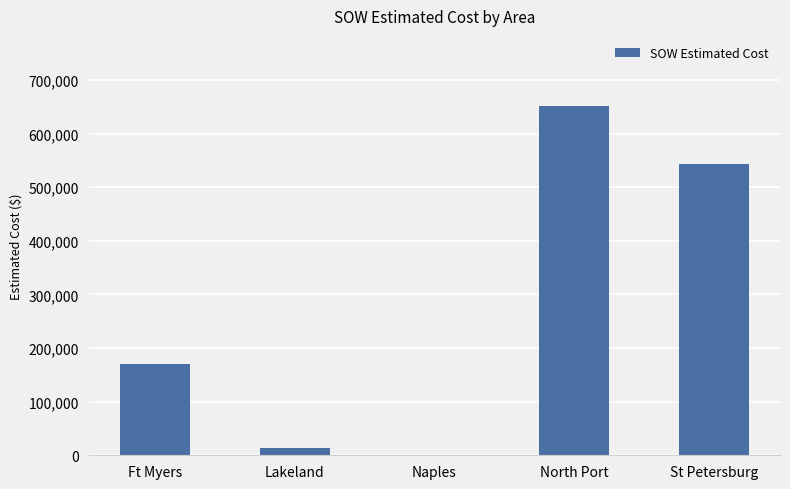

Where is the data nearest to the value 326560?

Ft Myers